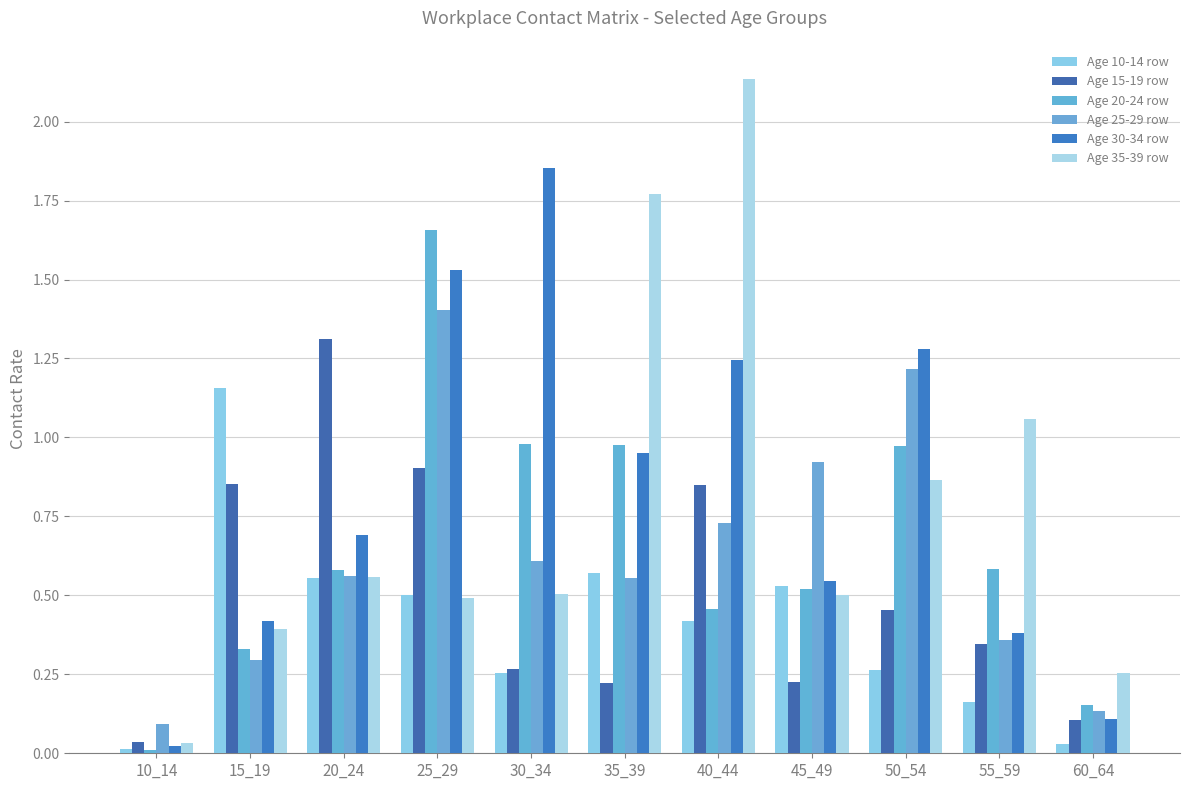

Between 20_24 and 25_29, which series saw the biggest shift?

Age 20-24 row